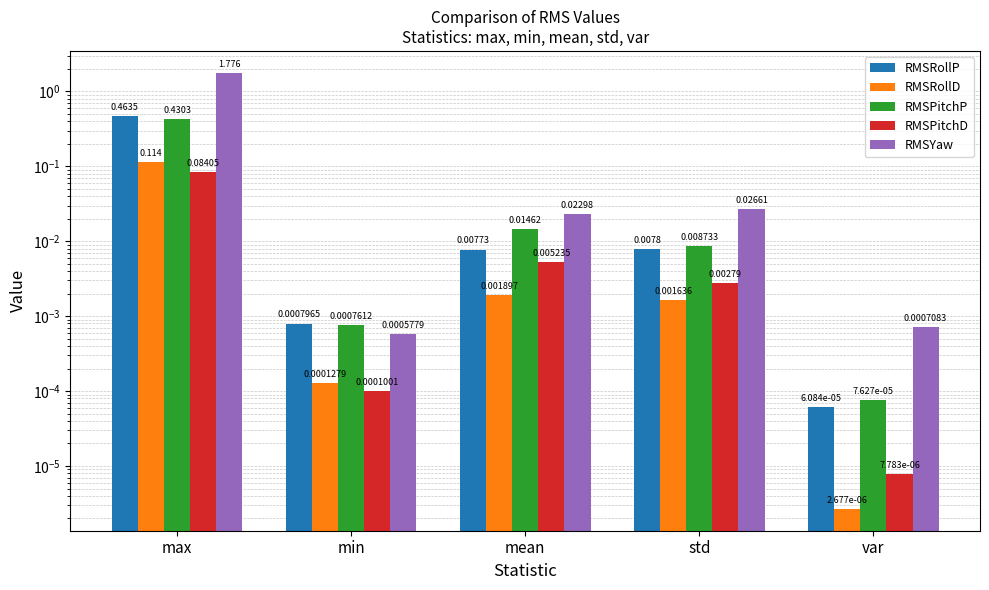

List the labels in order of RMSYaw value, largest first.

max, std, mean, var, min